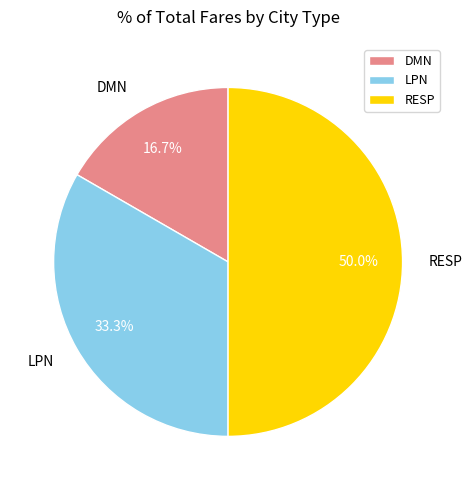

What is the total percentage of LPN and DMN?

50.0%